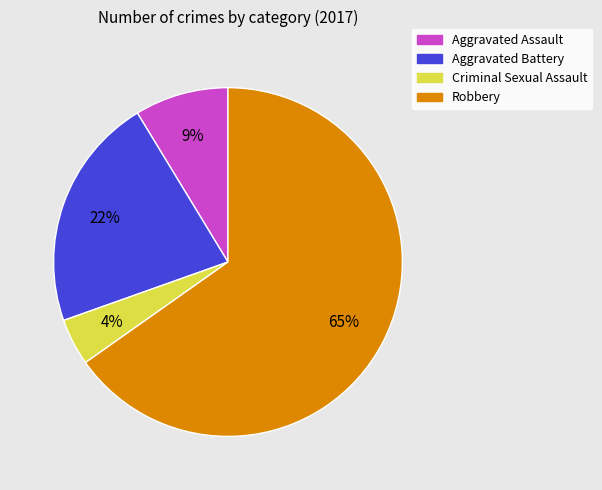

To the nearest percent, what is the difference between the Criminal Sexual Assault and Robbery slice percentages?

61%